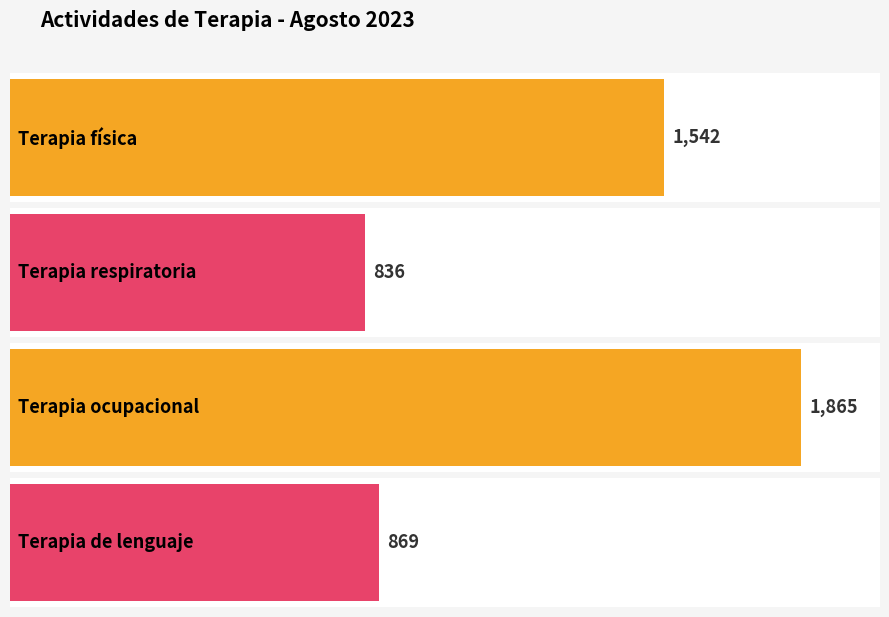

At which label is the value closest to 1350?

Terapia física